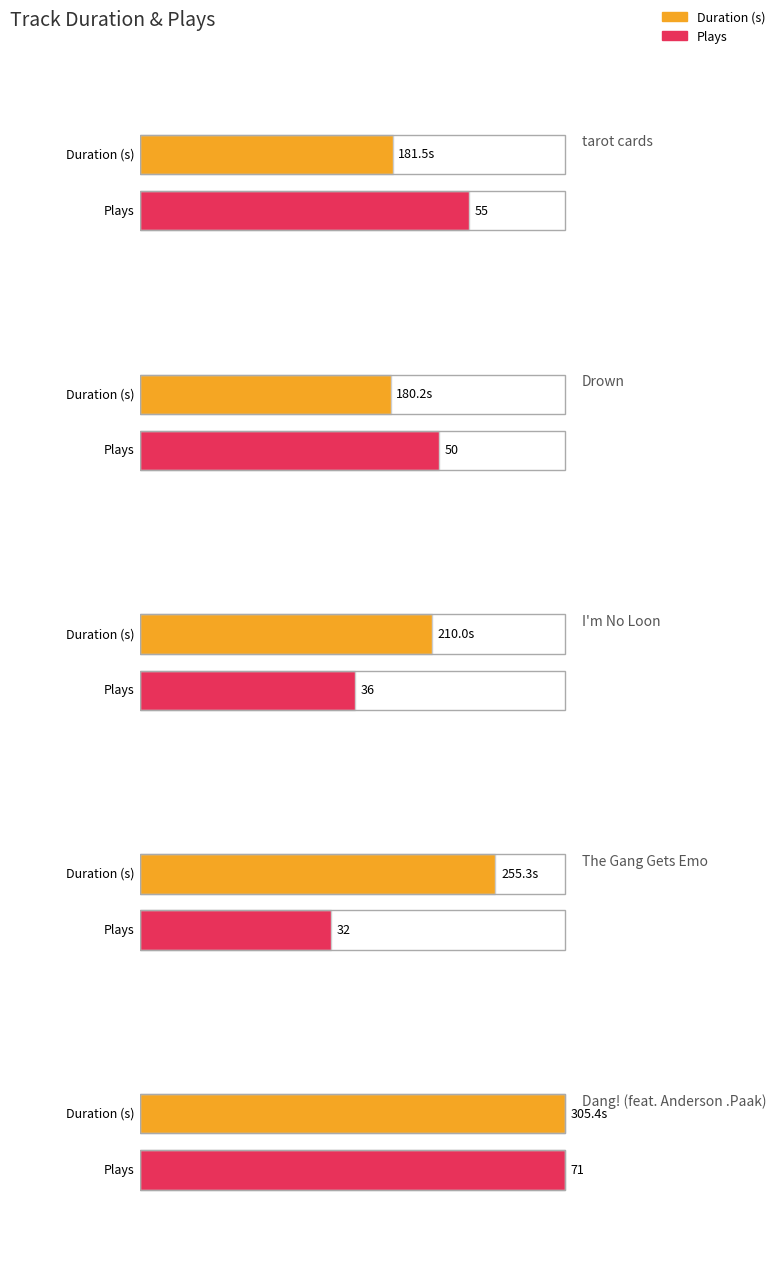

How many categories are shown in the chart?

5